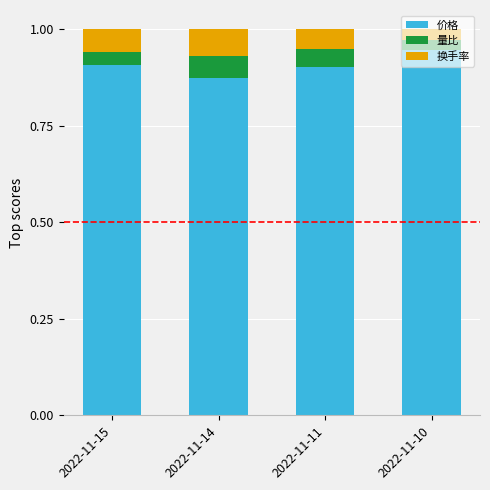

The value of 价格 at 2022-11-11 is 1.5. True or false?

False